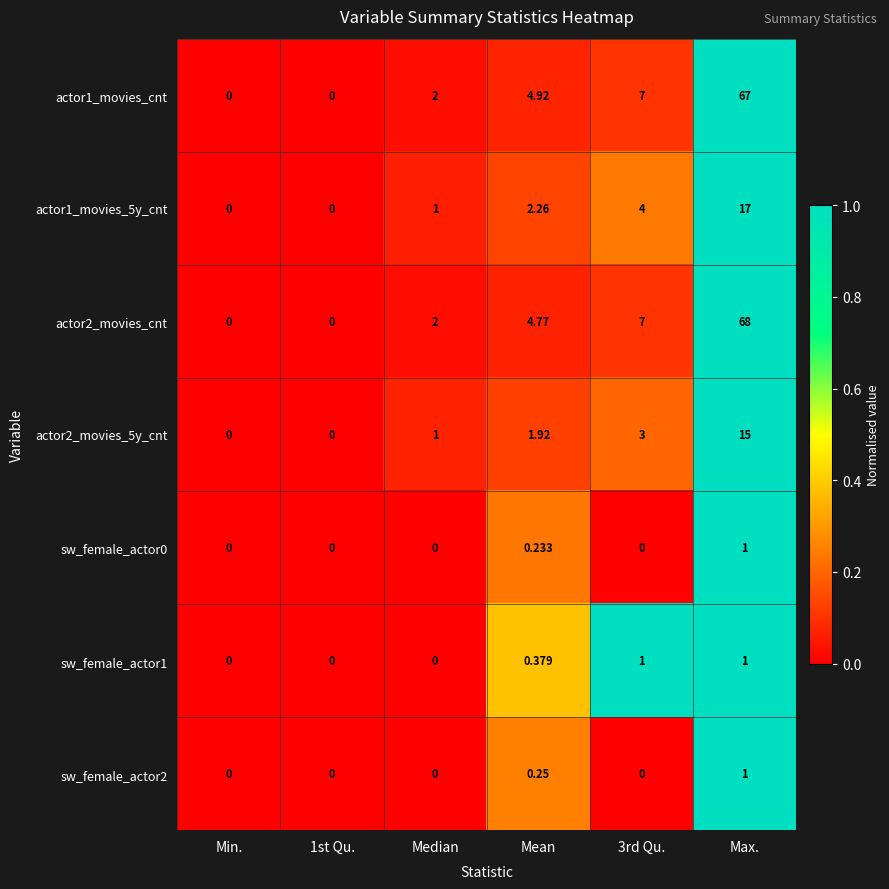

Which label corresponds to the largest value in the chart?

Max.